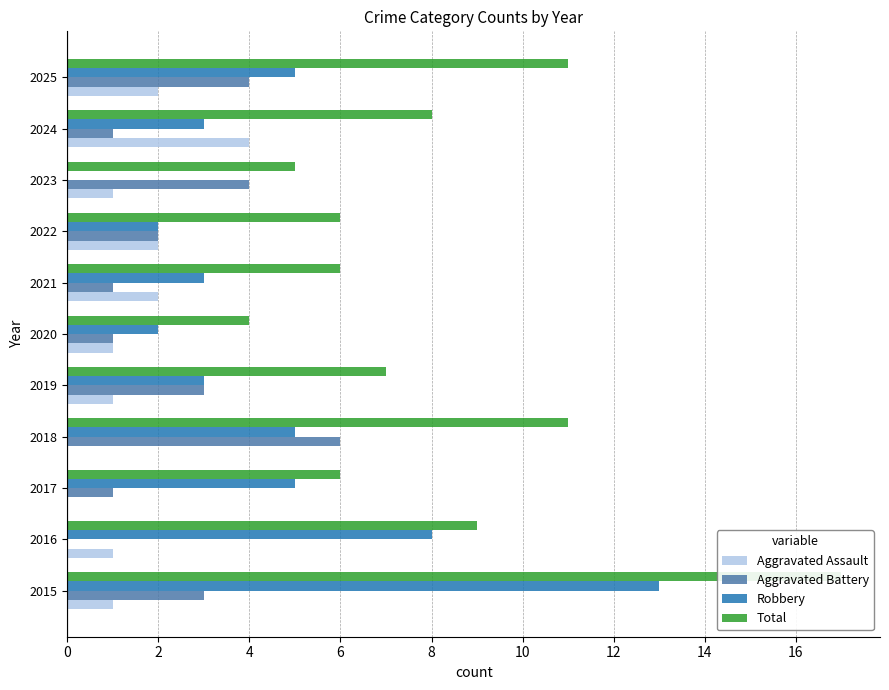

How many Aggravated Battery values are between 1 and 4?

9